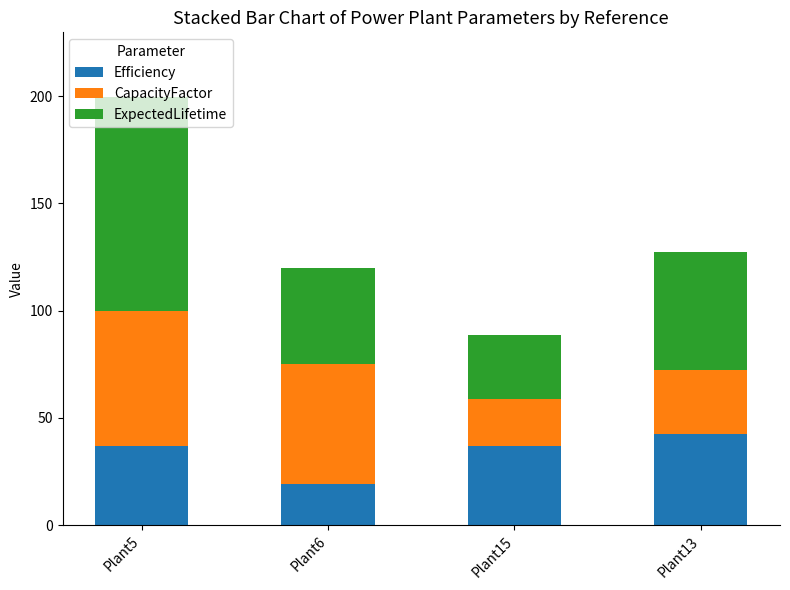

At which category is the sum across all series the highest?

Plant5